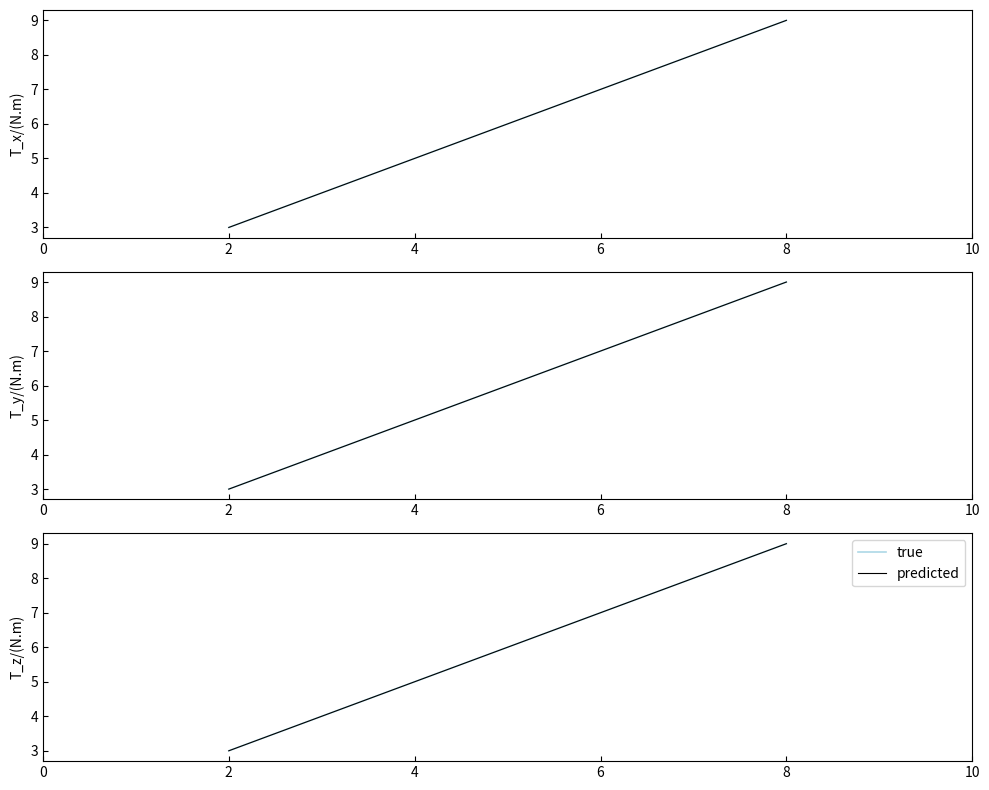

What is the average value of the predicted series?

6